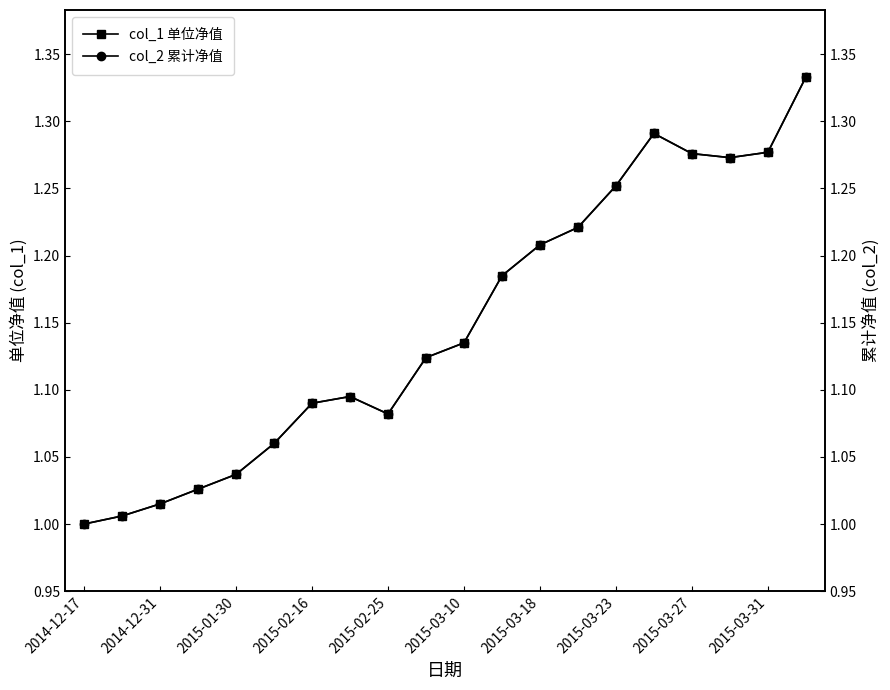

Which label corresponds to the smallest value in the chart?

2014-12-17